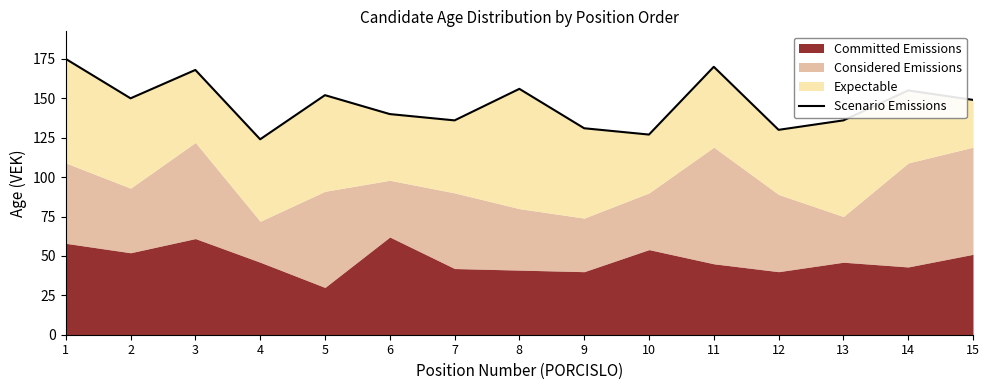

What is the maximum value shown in the chart?

175